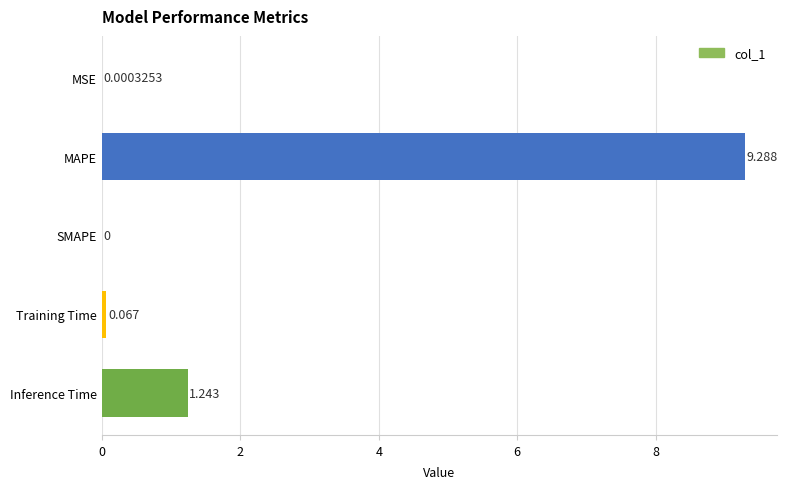

At which category does the chart reach its peak across all series?

MAPE